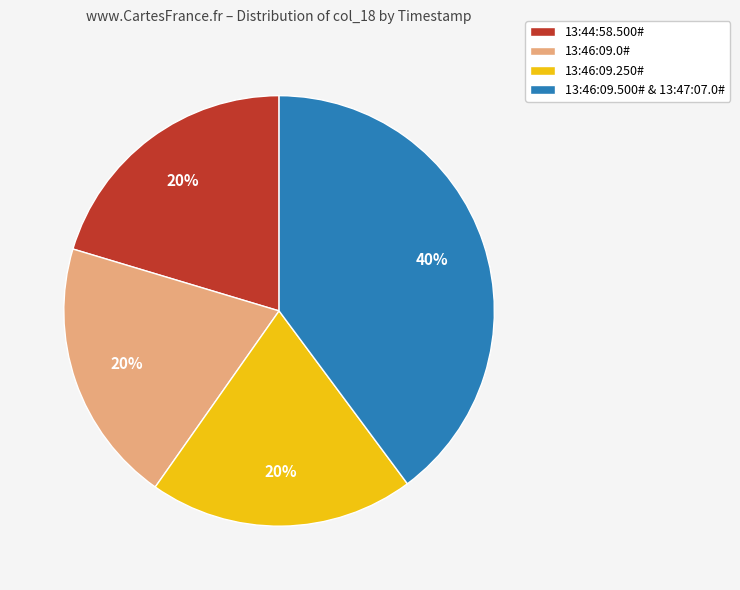

Which slice is the largest?

13:46:09.500# & 13:47:07.0#